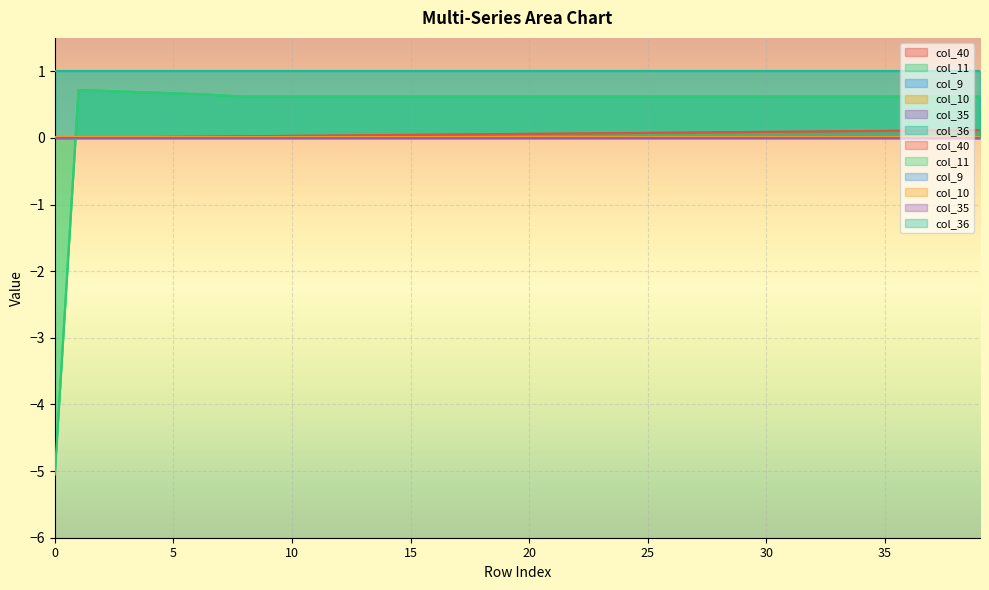

Does the chart display data point markers on the line(s)?

No